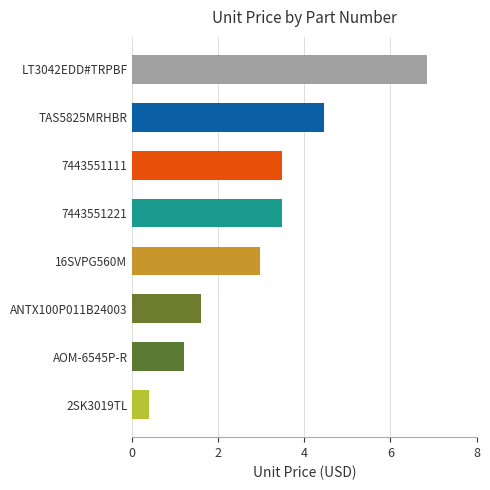

Is it true that the value at ANTX100P011B24003 is 0.7?

False